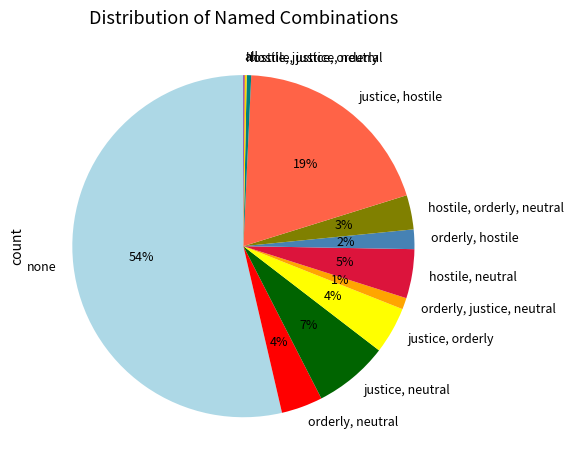

Between orderly, neutral and justice, neutral, which is larger?

justice, neutral